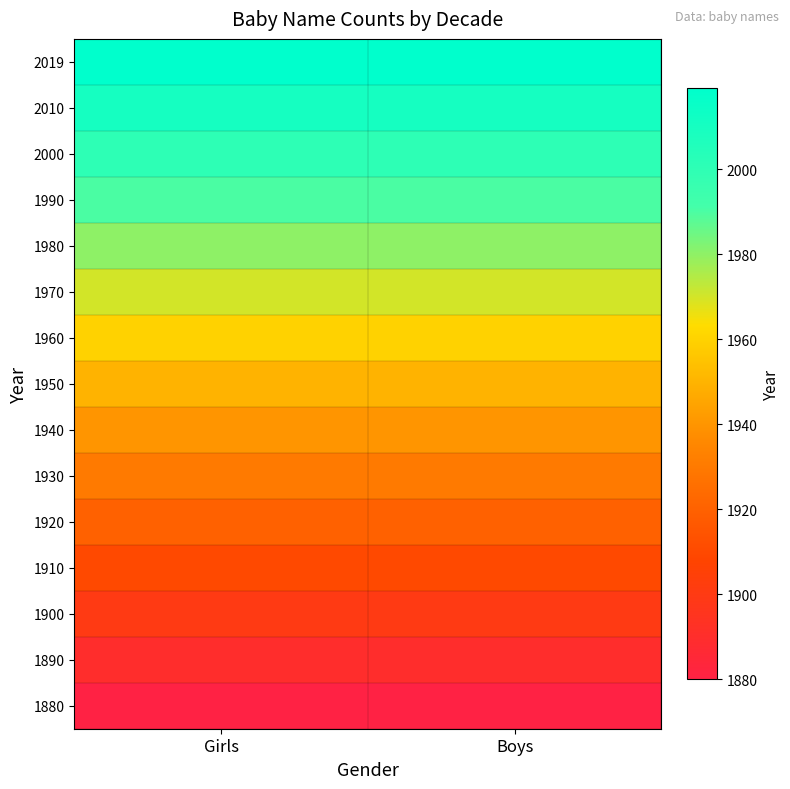

Which label corresponds to the largest value in the chart?

Girls